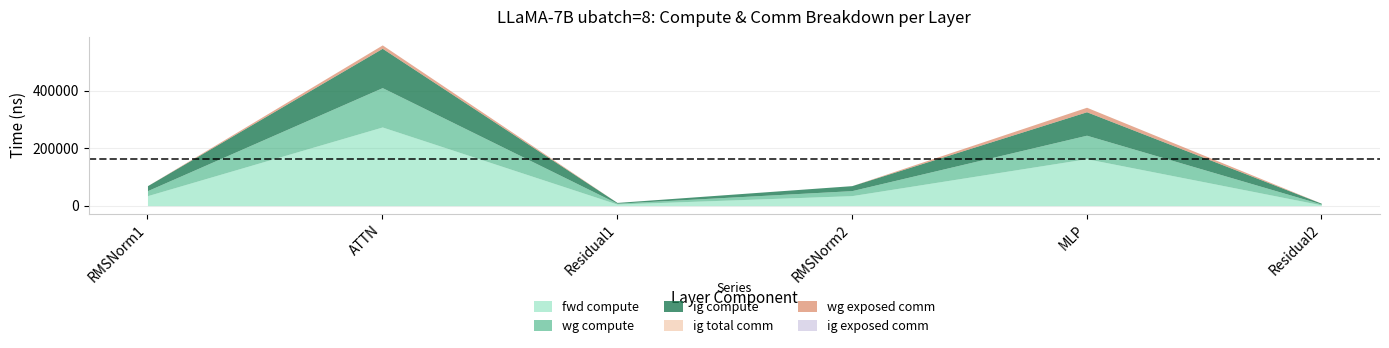

What are all the series names shown in the legend?

fwd compute, wg compute, ig compute, ig total comm, wg exposed comm, ig exposed comm